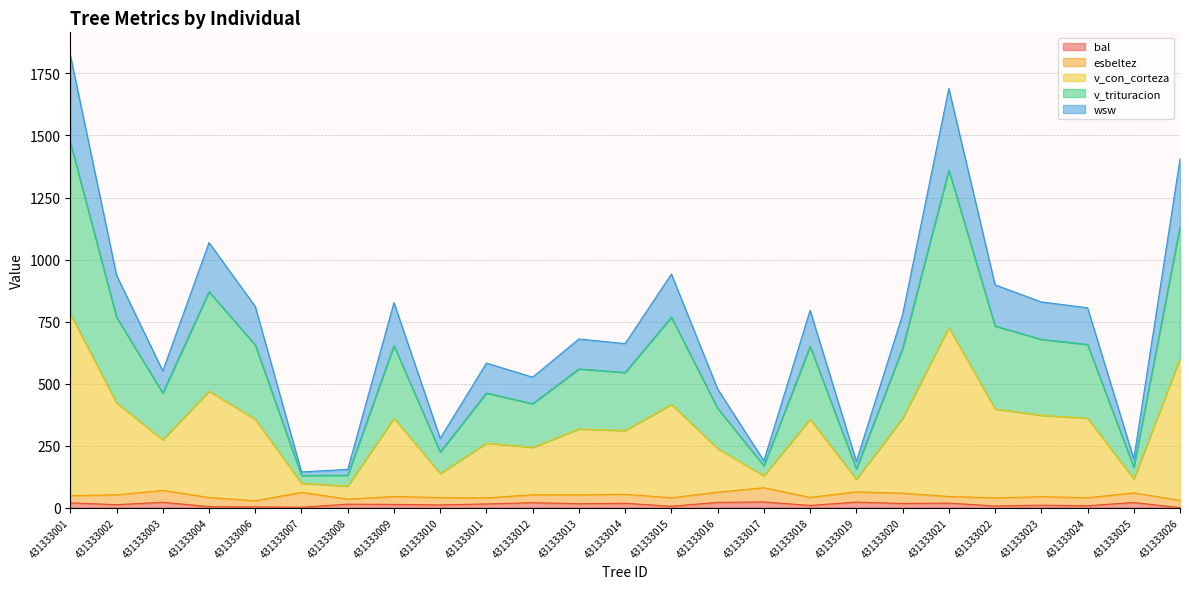

Does the chart display data point markers on the line(s)?

No